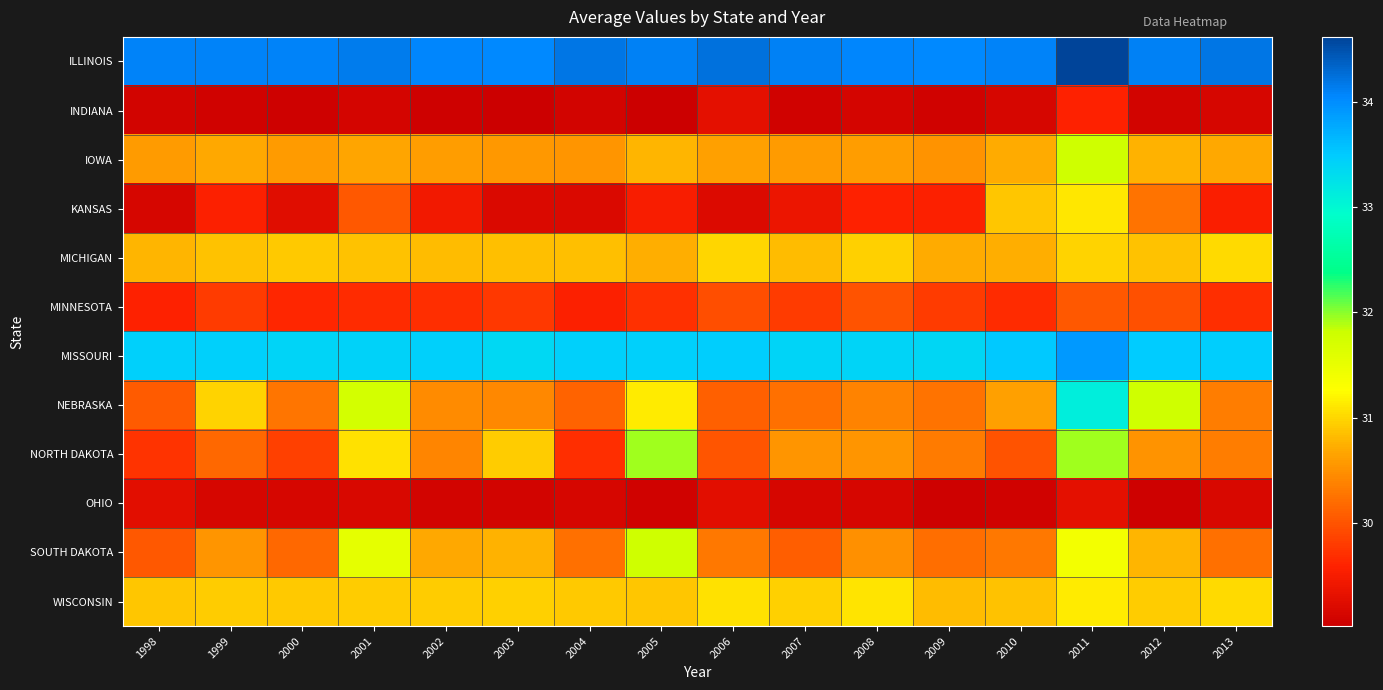

What is the total value across all series at 2003?

369.0